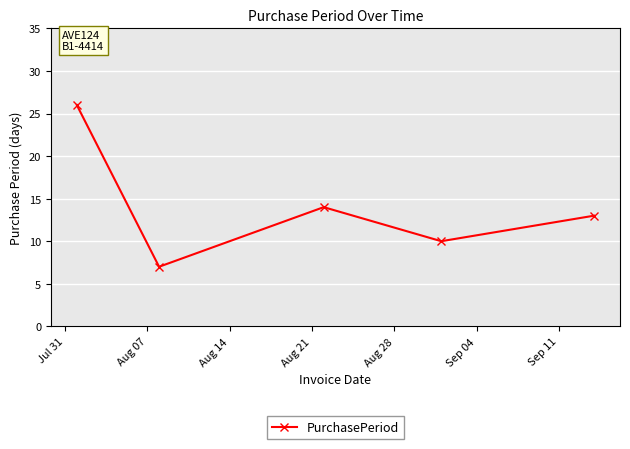

How many interior local valleys (lower than both neighbors) does the data have?

2